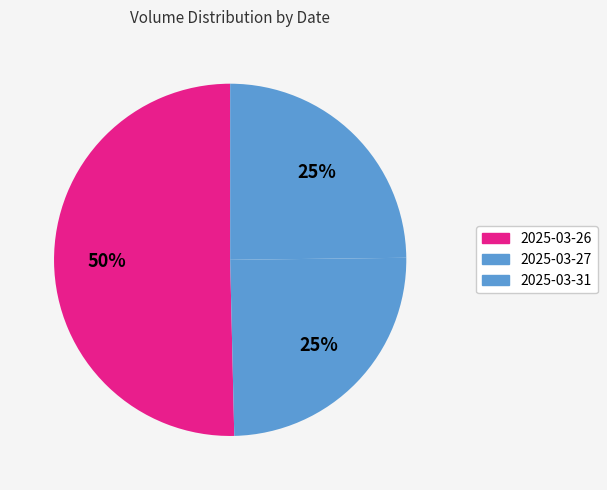

Does any single category account for the majority?

Yes